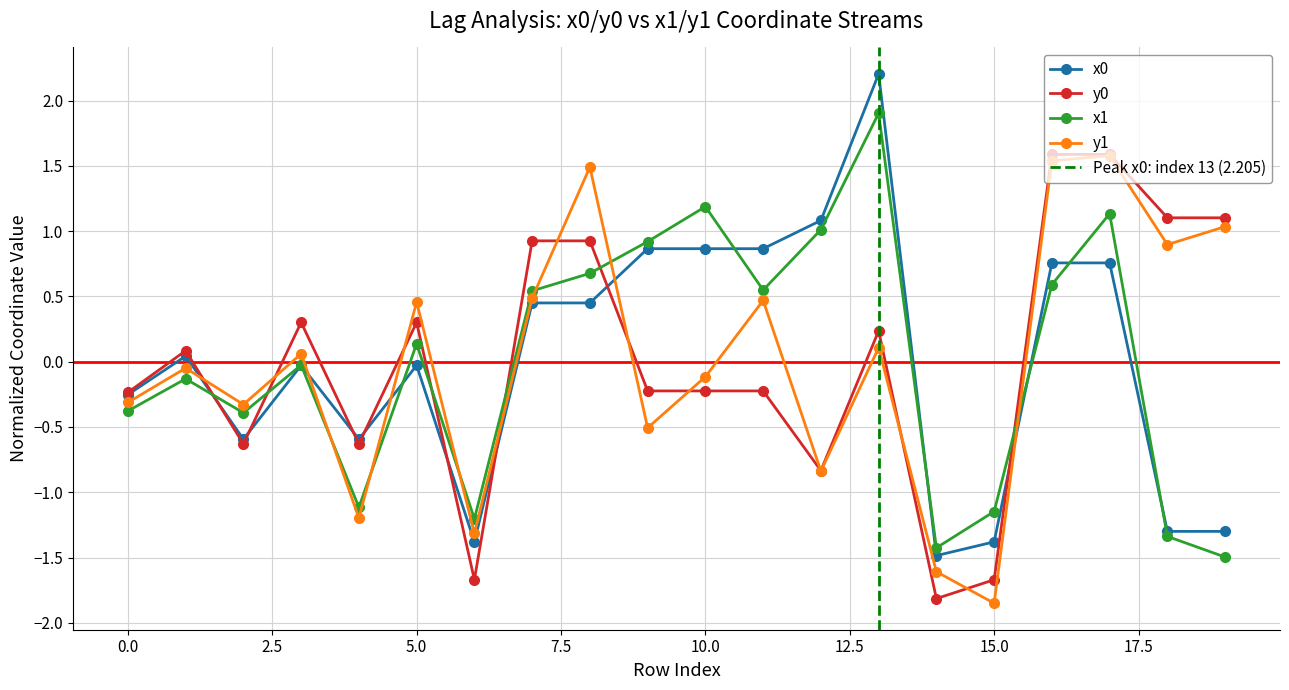

Rank the categories by y0 value from highest to lowest.

16, 17, 18, 19, 7, 8, 3, 5, 13, 1, 9, 10, 11, 0, 2, 4, 12, 6, 15, 14